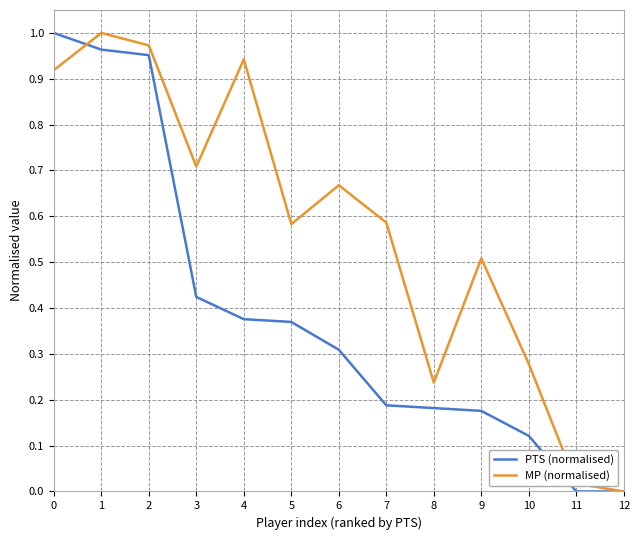

At which category is the sum across all series the highest?

1